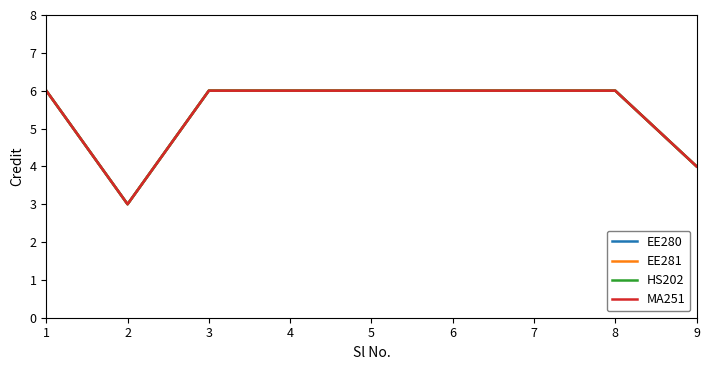

How many interior local valleys does the HS202 series have?

1